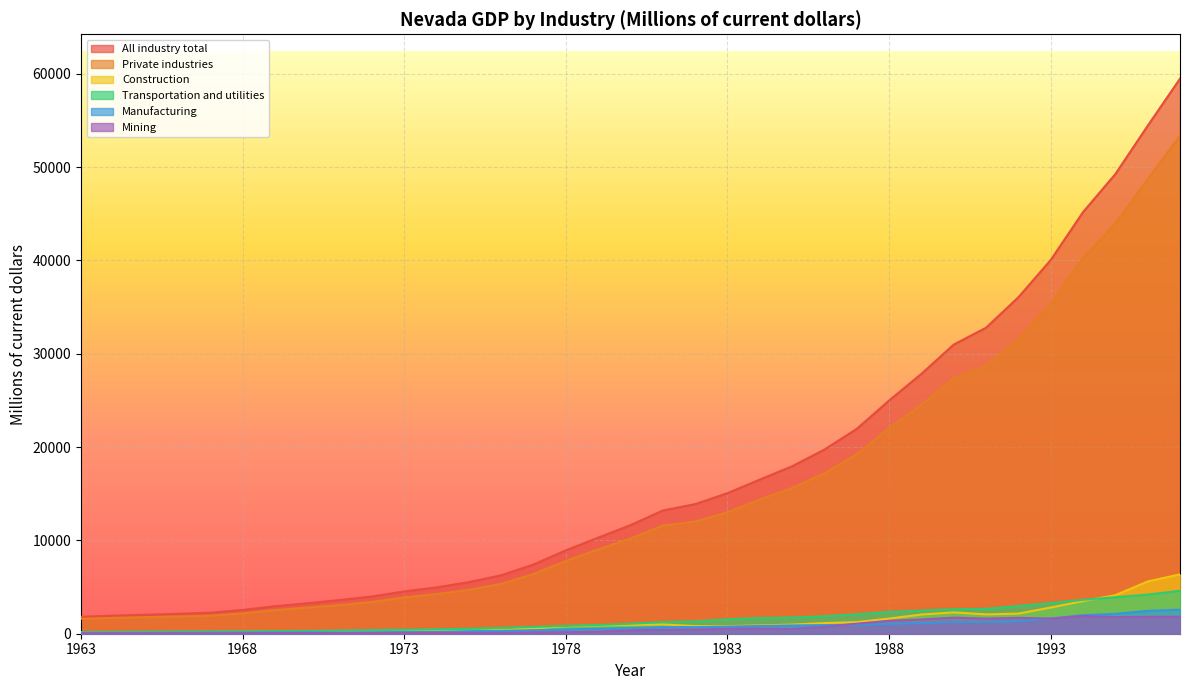

How many values in the All industry total series exceed 11633?

18